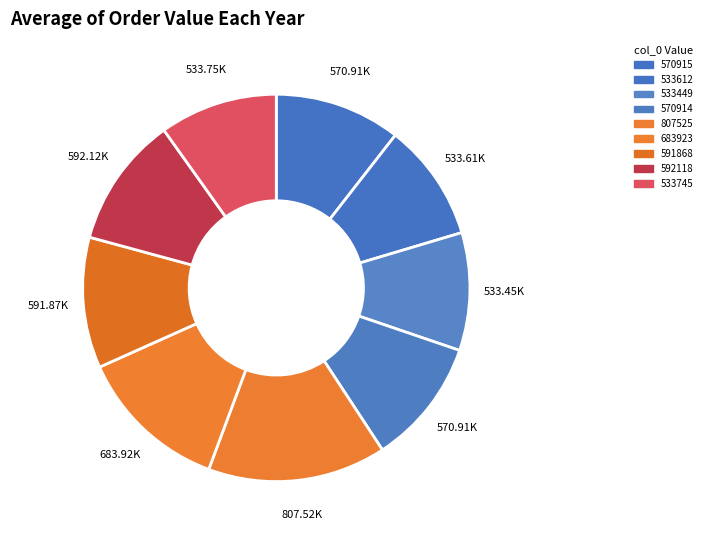

True or false: 570914 accounts for 11% of the total.

True